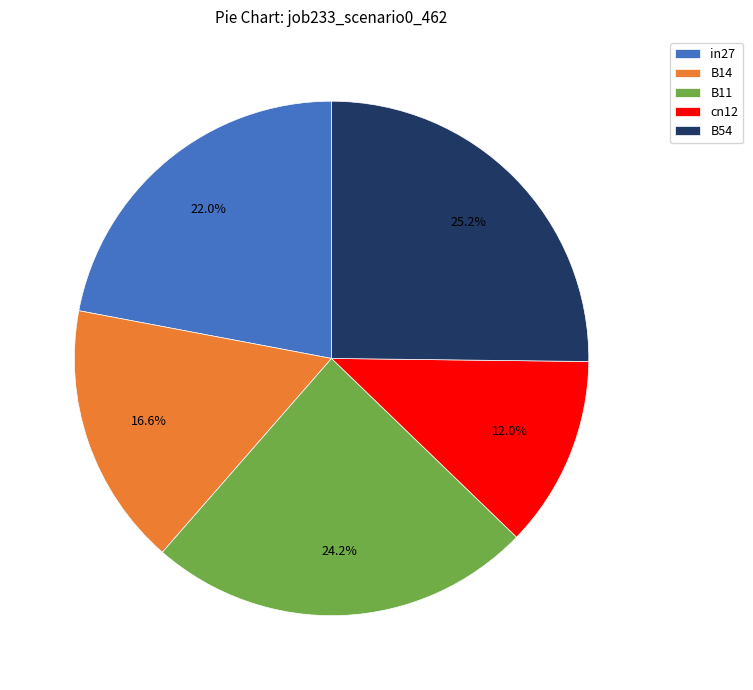

Rank the categories by value from highest to lowest.

B54, B11, in27, B14, cn12